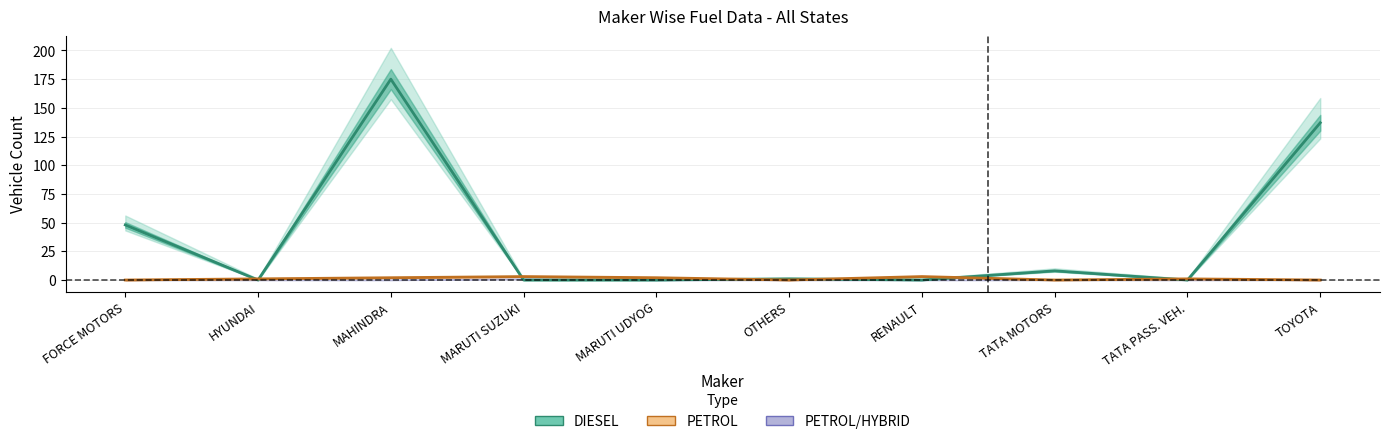

What is the maximum value for TOTAL?

177